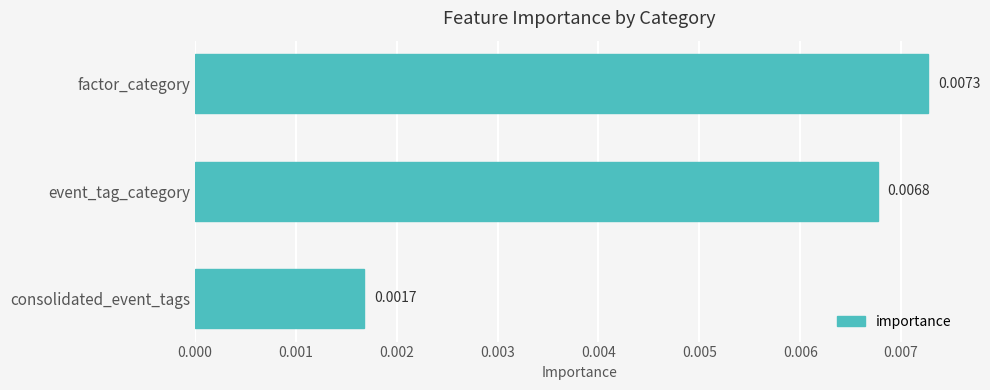

At which label is the value closest to 0?

consolidated_event_tags